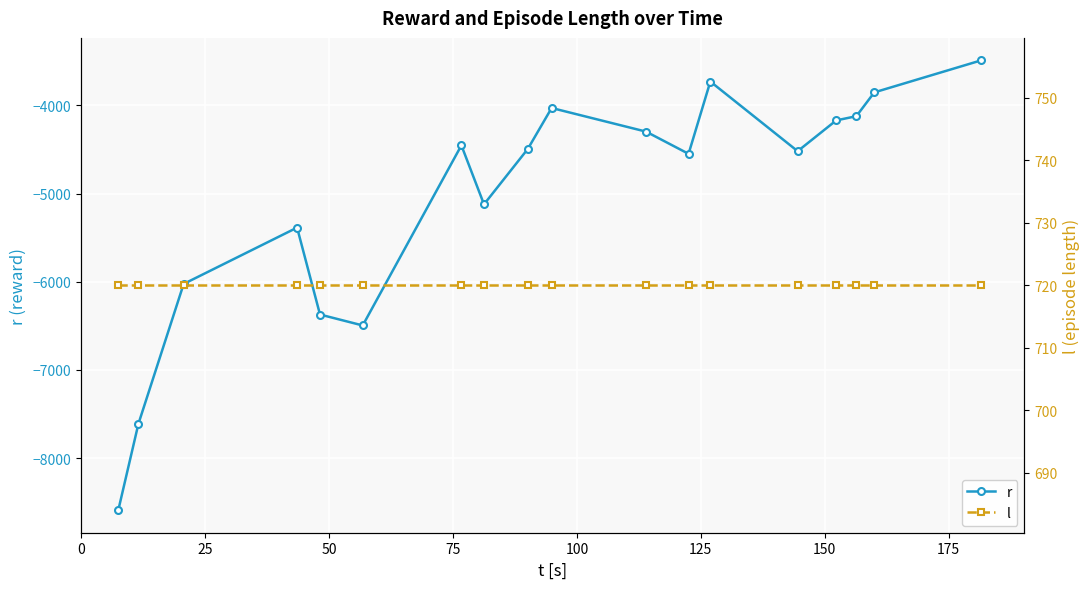

What is the value of the r point at the 7th from the left?

-4453